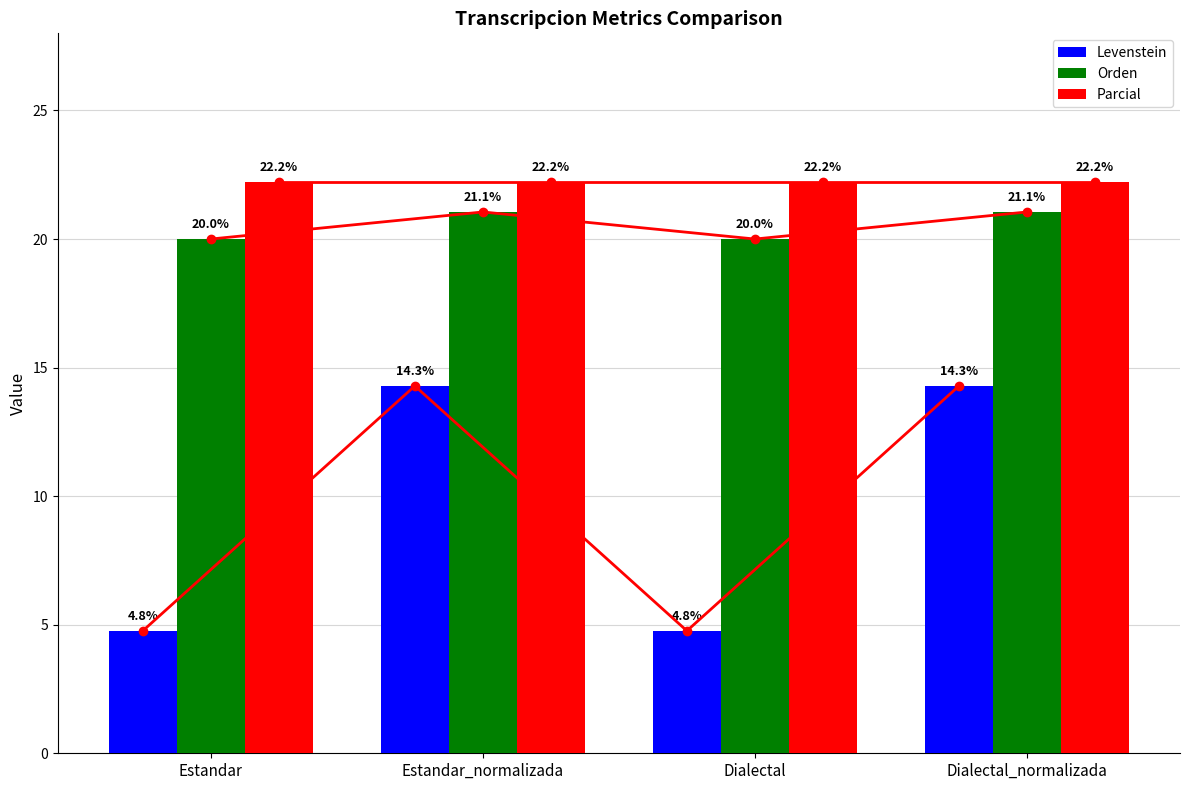

The Orden series shows 20.0 at Dialectal. True or false?

True